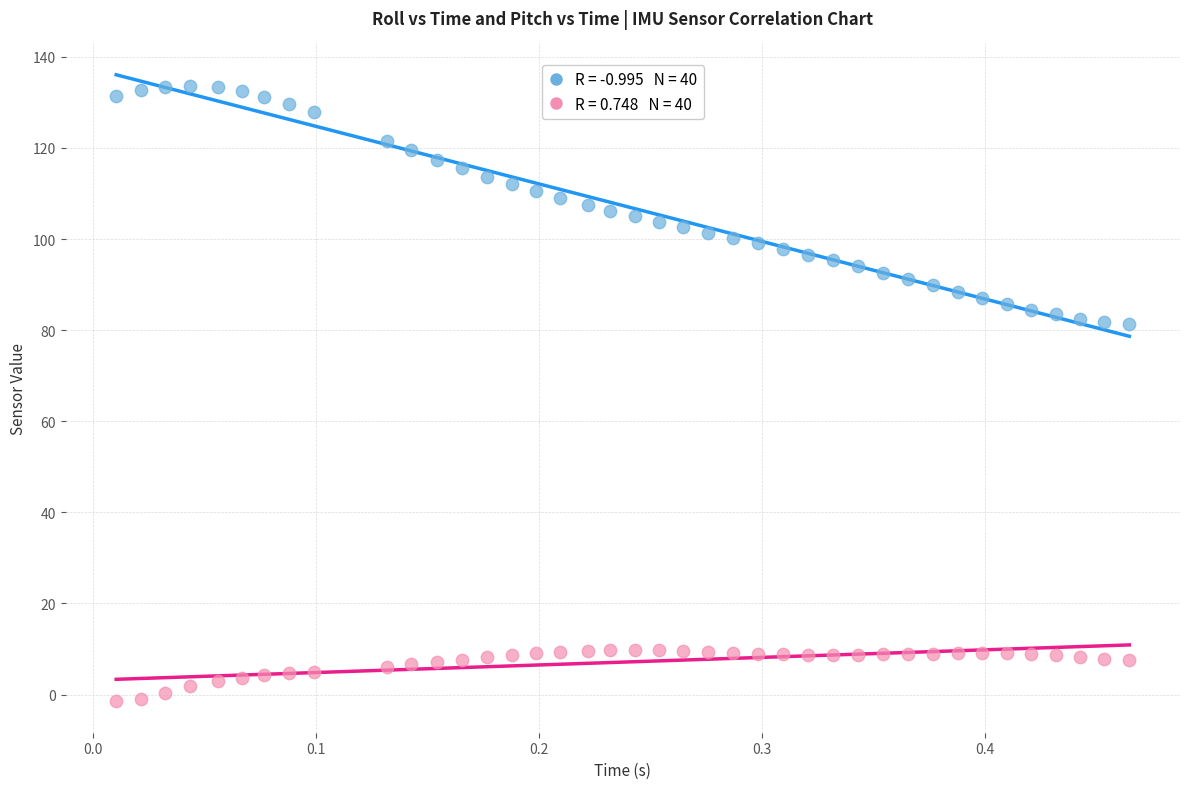

Across all data points, what is the range of X values (max minus min)?

0.5